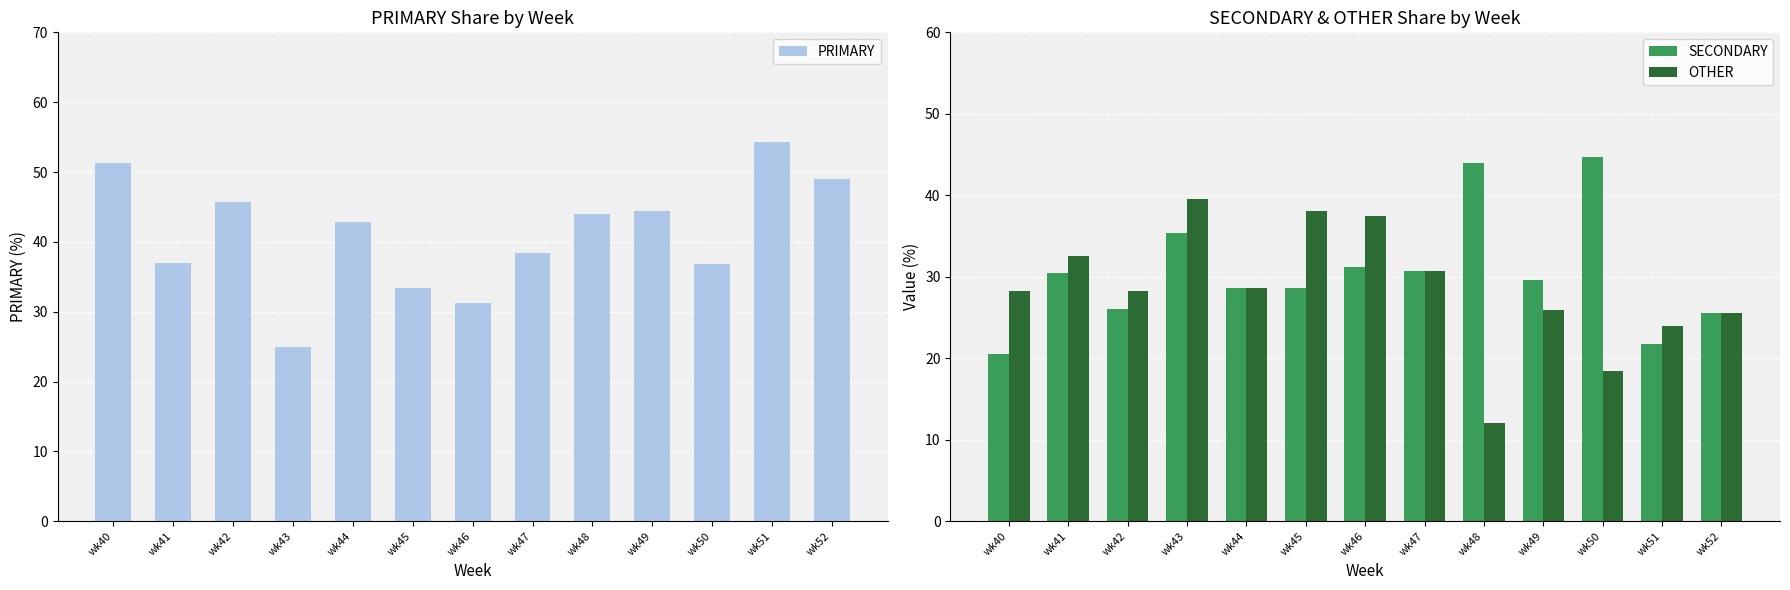

Reading right to left, transcribe all the data shown in this chart.

PRIMARY: 48.9	54.3	36.8	44.4	44.0	38.5	31.2	33.3	42.9	25.0	45.7	37.0	51.3
SECONDARY: 25.5	21.7	44.7	29.6	44.0	30.8	31.2	28.6	28.6	35.4	26.1	30.4	20.5
OTHER: 25.5	23.9	18.4	25.9	12.0	30.8	37.5	38.1	28.6	39.6	28.3	32.6	28.2